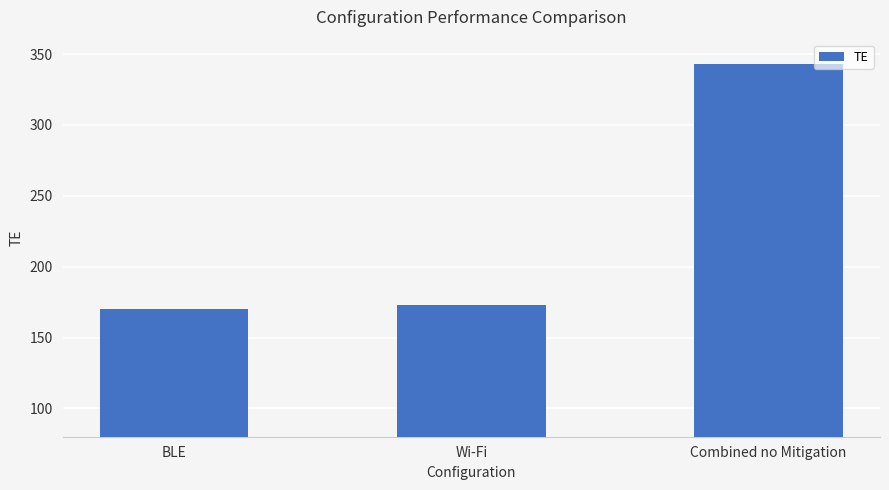

Is it true that the value at Combined no Mitigation is 343?

True